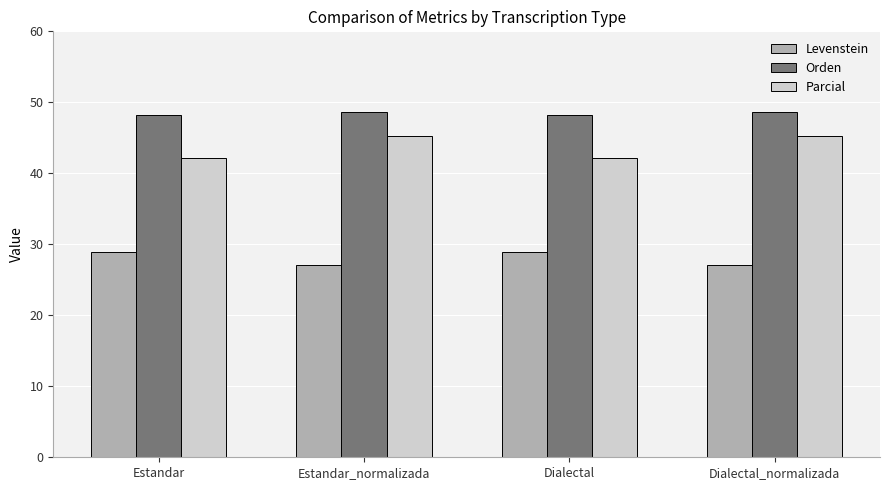

What is the spread (max minus min) of values at Dialectal?

19.3